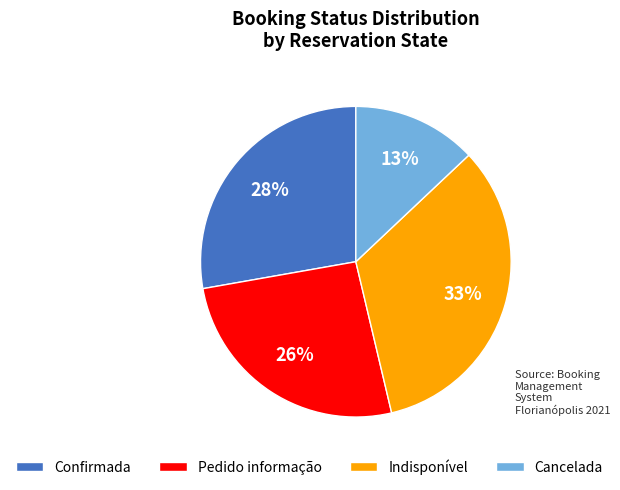

Do Cancelada and Confirmada together represent more than half of the pie?

No